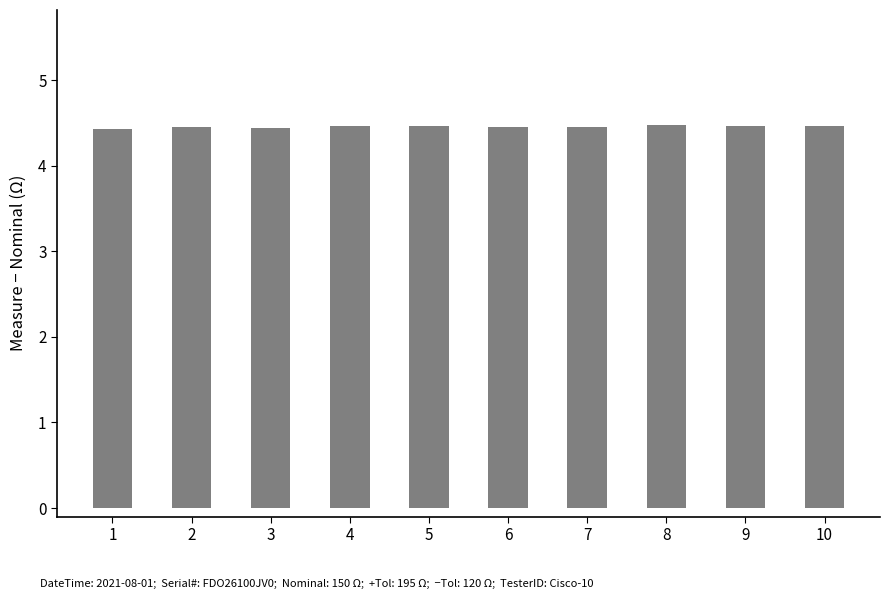

How many values are between 4 and 5?

10